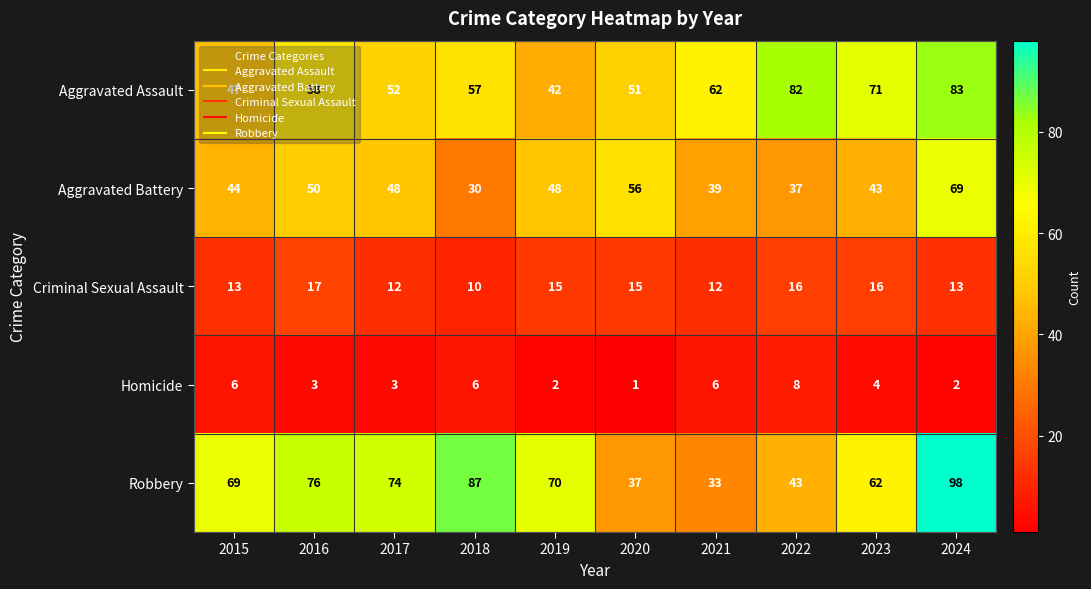

Between 2018 and 2020, which series saw the biggest shift?

Robbery